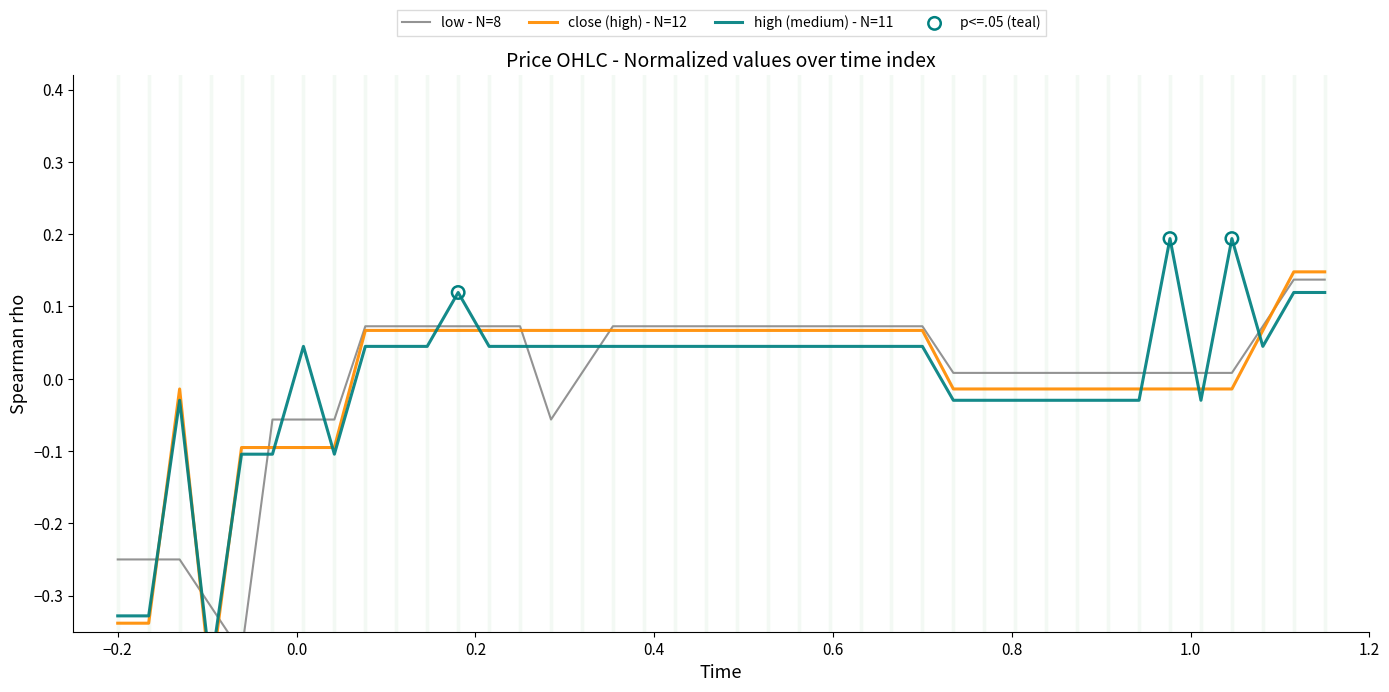

Is the value of low at 36 greater than the value of high at 36?

No